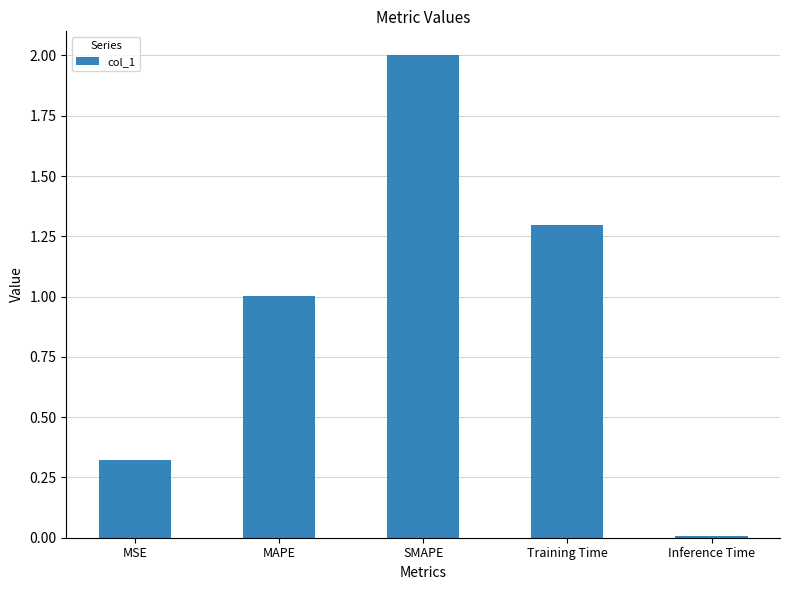

Rank the categories by value from lowest to highest.

Inference Time, MSE, MAPE, Training Time, SMAPE